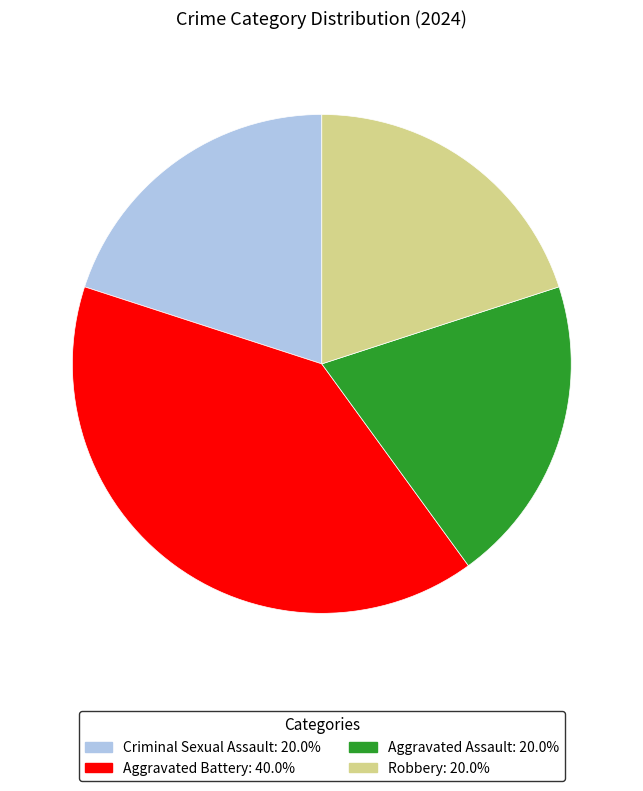

Is the sum of Aggravated Assault and Criminal Sexual Assault greater than half?

No